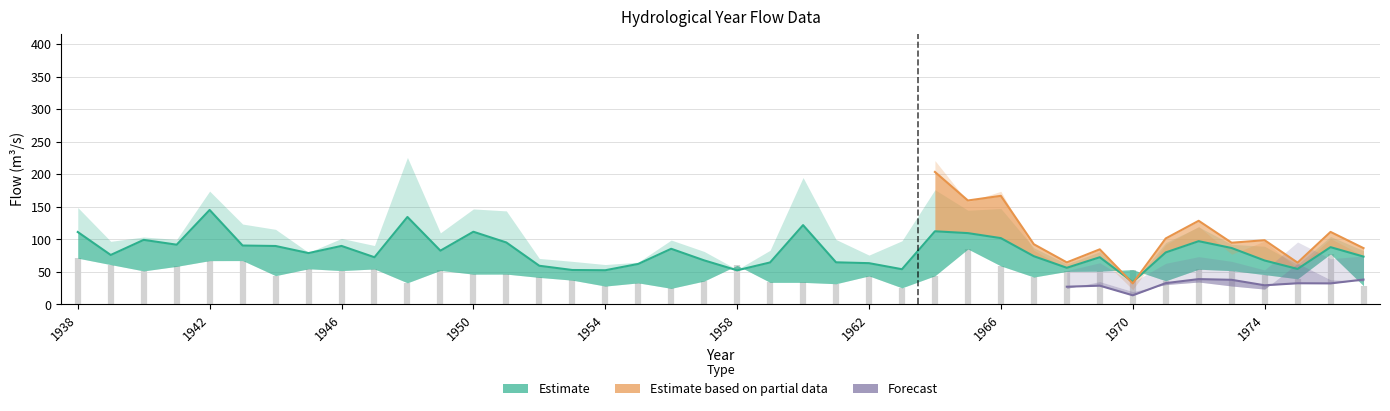

Does the chart have visible grid lines?

Yes